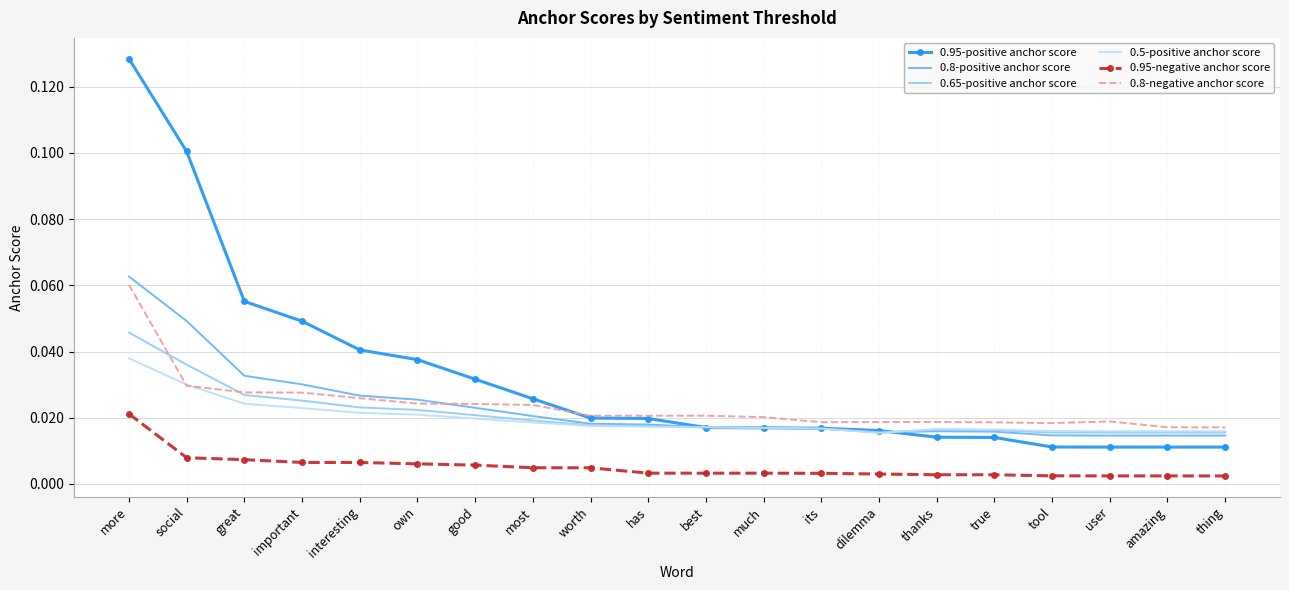

What is the total value across all series at more?

0.4